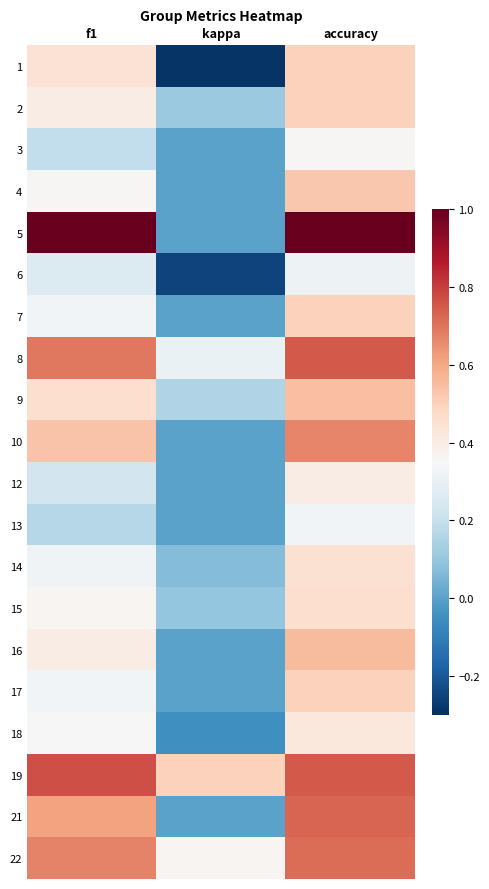

Which has a higher value, f1 or kappa?

f1